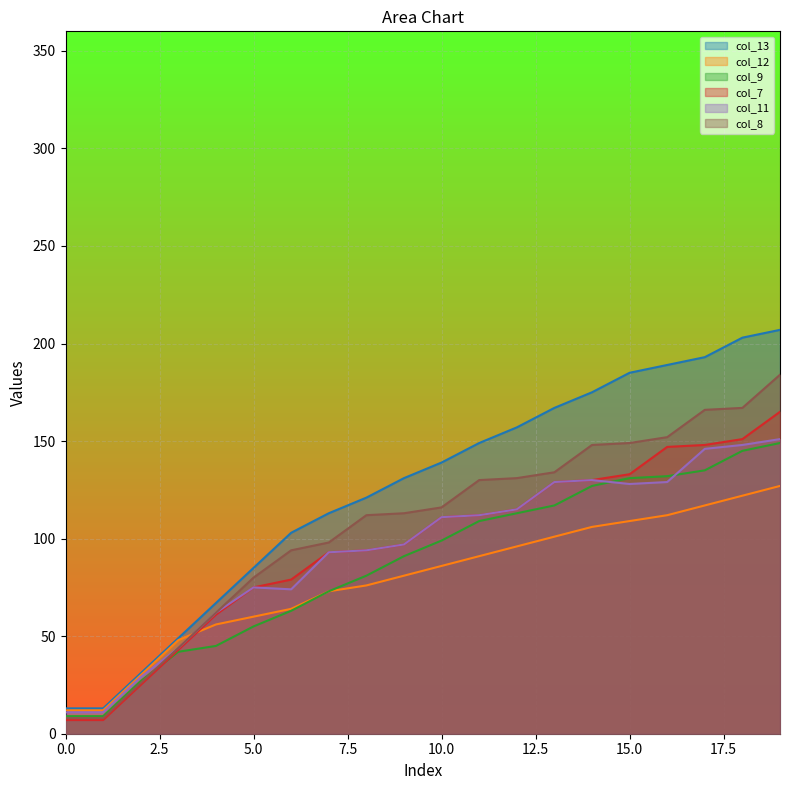

Between which two adjacent categories do col_8 and col_9 first intersect?

2 and 3